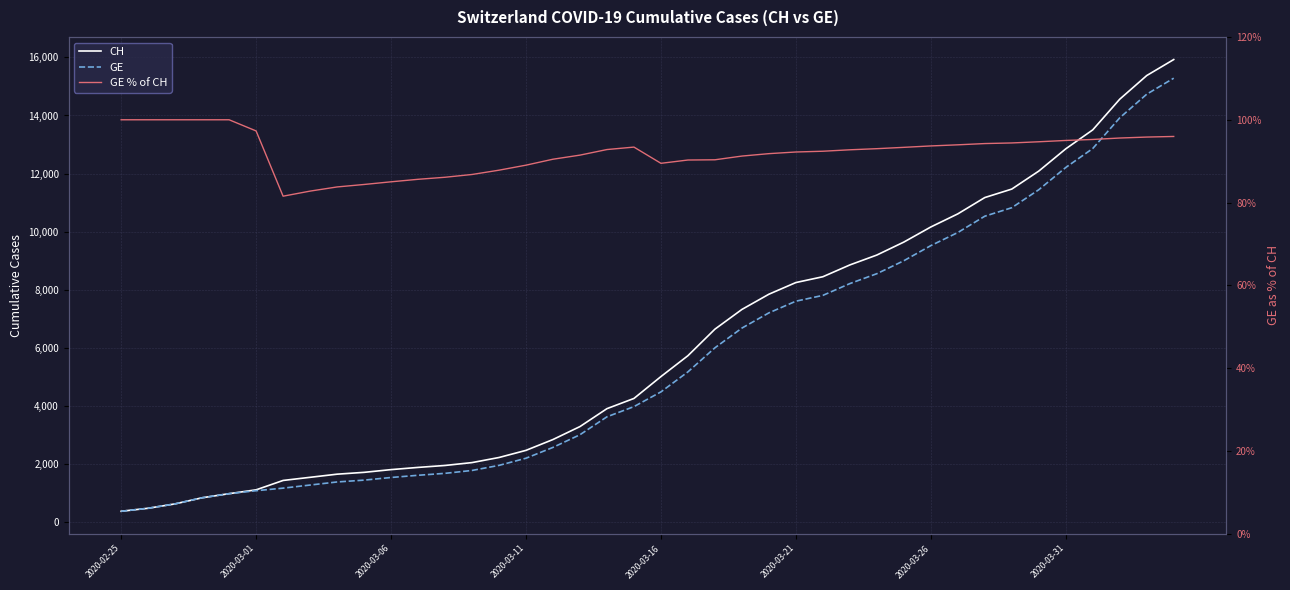

Which has a higher value, 9 or 30?

30